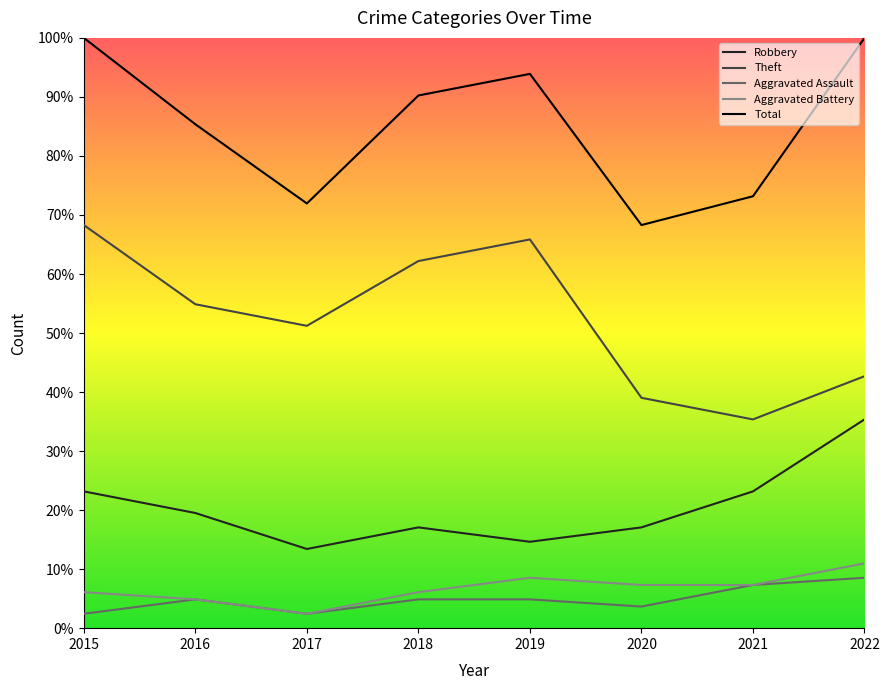

What is the approximate value of Theft at 2021?

35.4